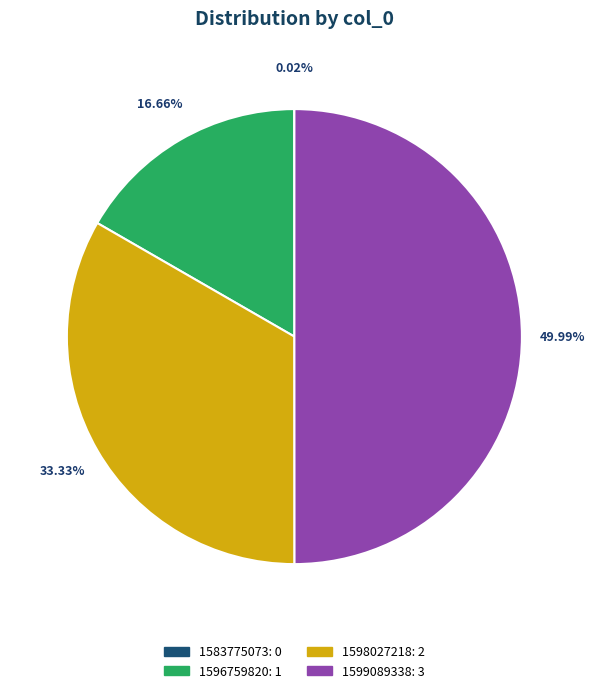

Is 1598027218 the majority of the pie?

No